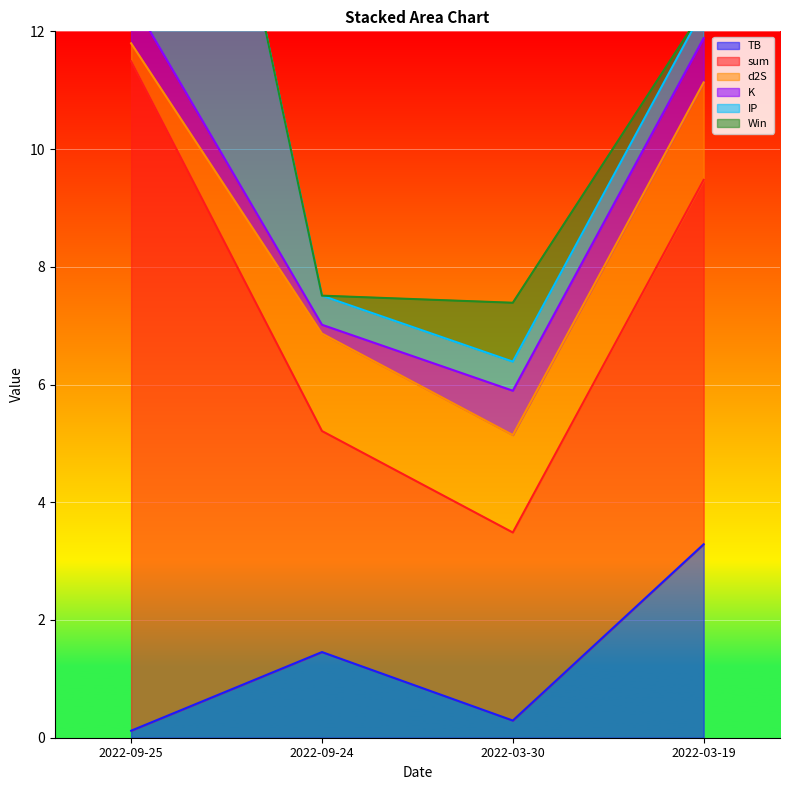

Rank the series by their maximum value, from lowest to highest.

K, Win, d2S, TB, IP, sum